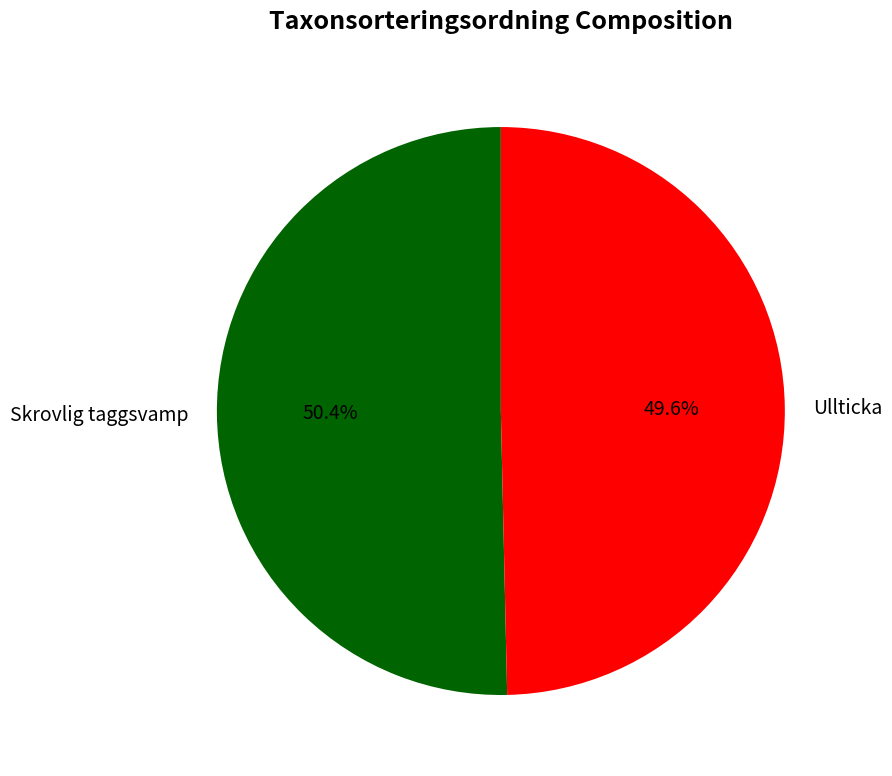

What is the smallest slice in the pie chart?

Ullticka